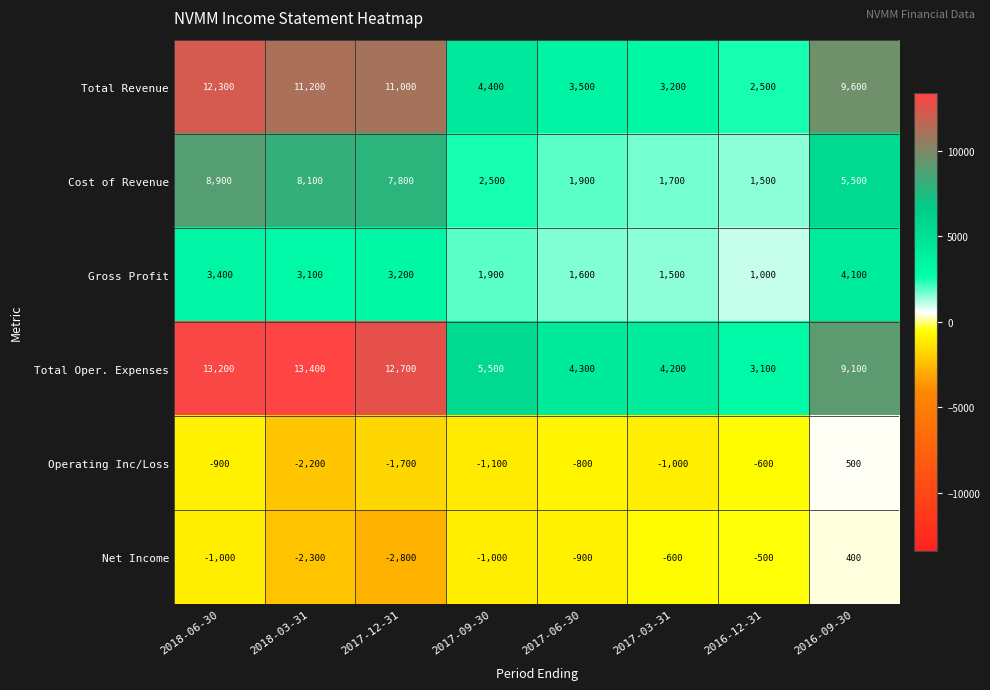

Read the Net Income value at 2016-09-30.

400